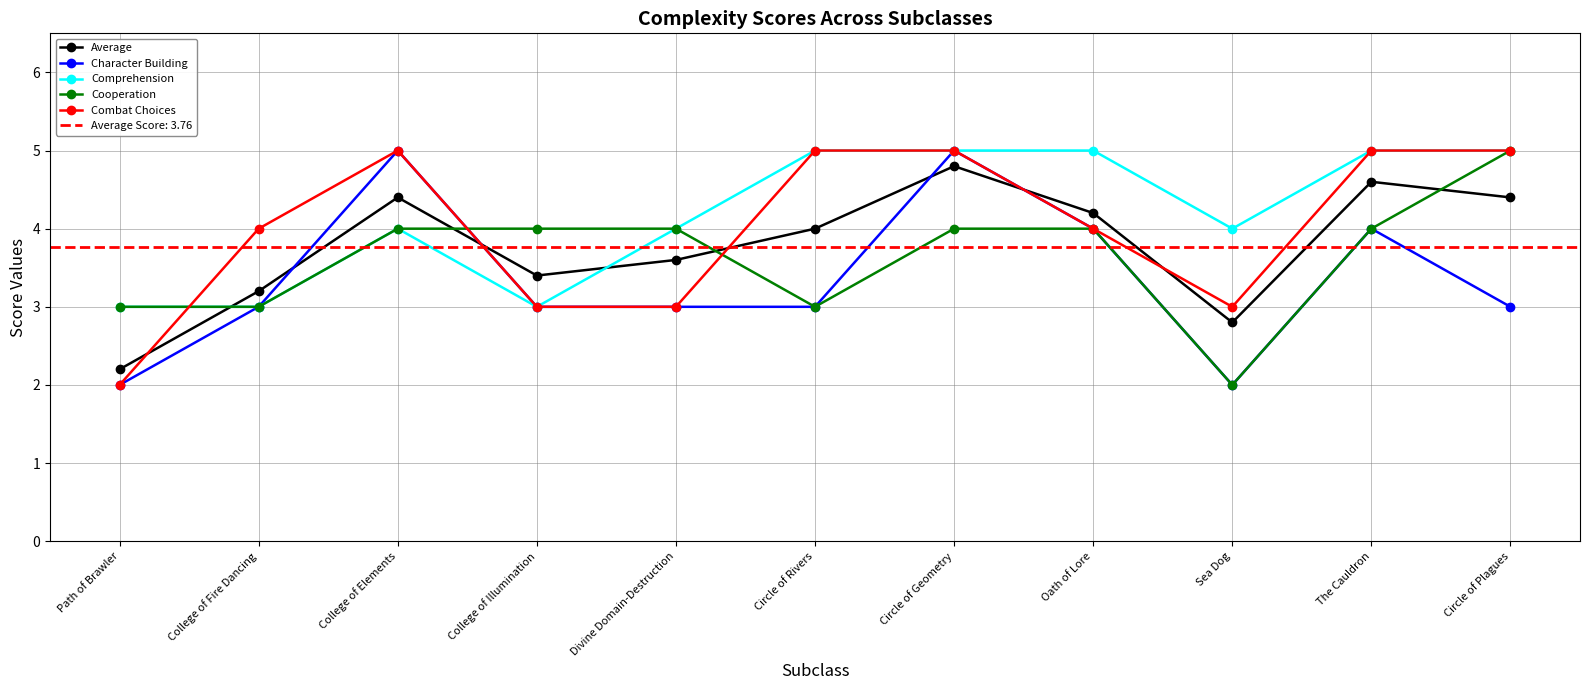

Which series changed the most between Path of Brawler and College of Fire Dancing?

Combat Choices